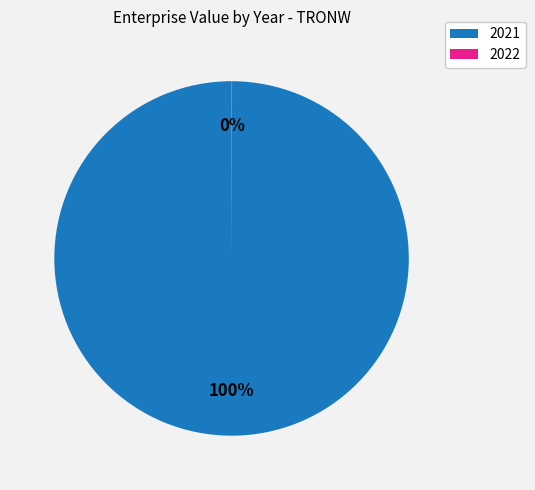

Is it true that 2021 is 100% of the pie?

True